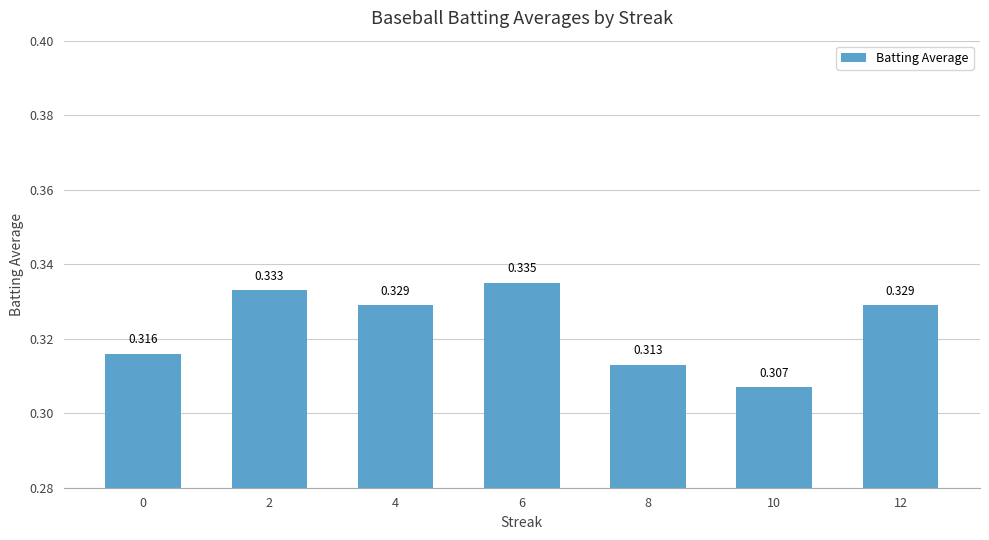

Between 0 and 6, which is larger?

6